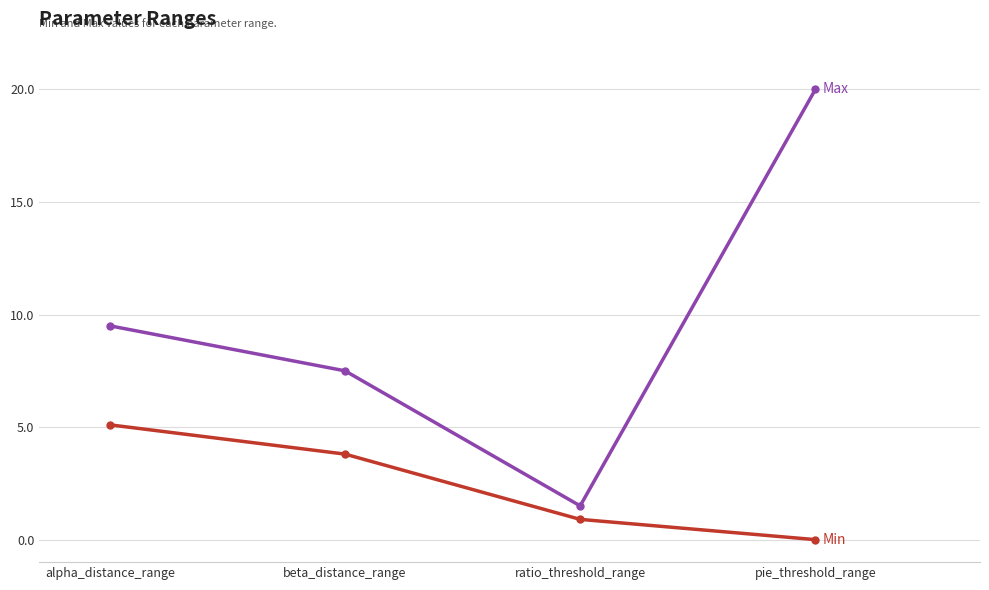

Reading left to right, extract all data points from this chart.

Min: alpha_distance_range=5.1	beta_distance_range=3.8	ratio_threshold_range=0.9	pie_threshold_range=0.0
Max: alpha_distance_range=9.5	beta_distance_range=7.5	ratio_threshold_range=1.5	pie_threshold_range=20.0